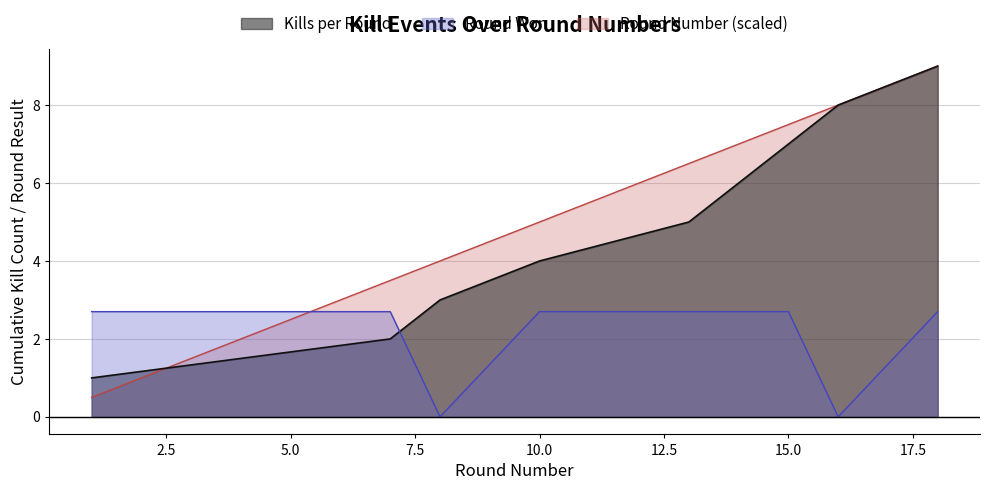

The Round Number (scaled) series shows 8.9 at 10.0. True or false?

False